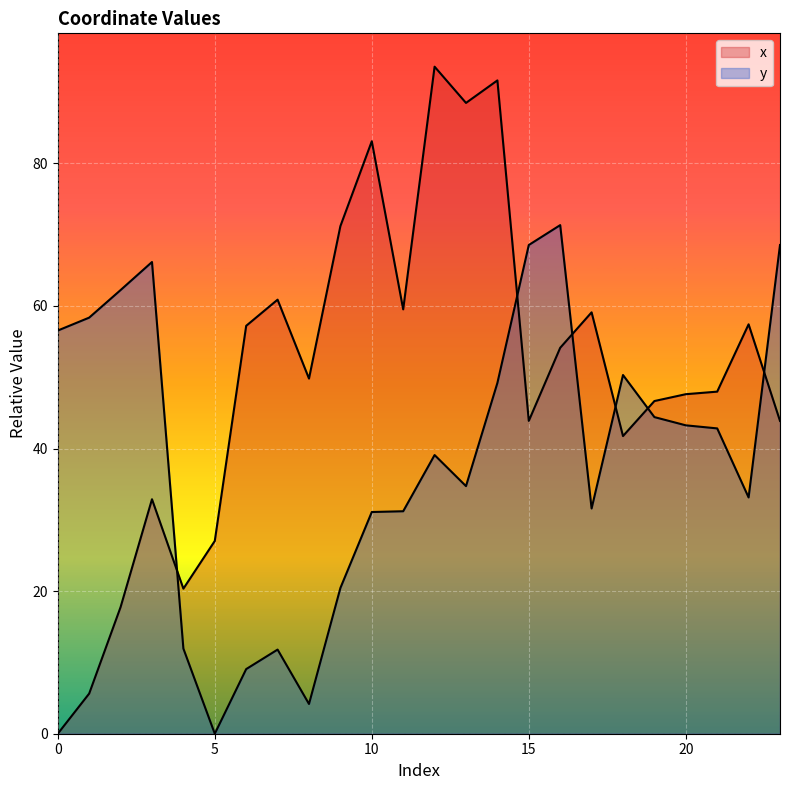

What are all the series names shown in the legend?

x, y